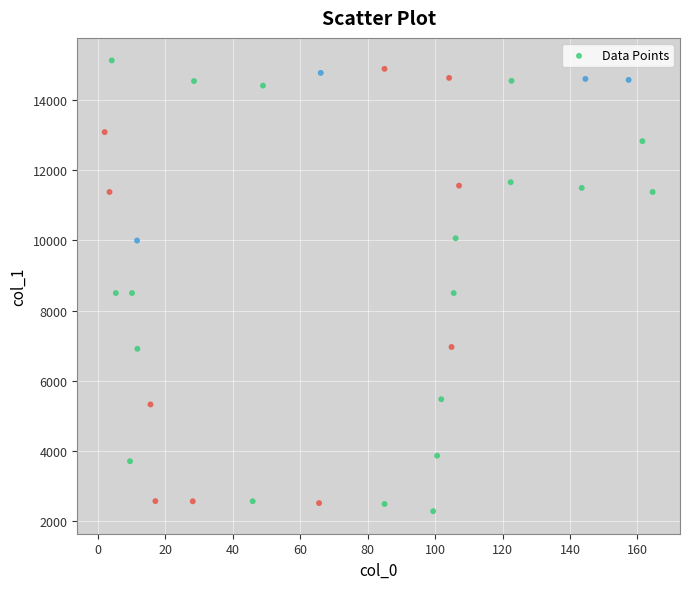

What is the range of Y values (max minus min)?

12858.2